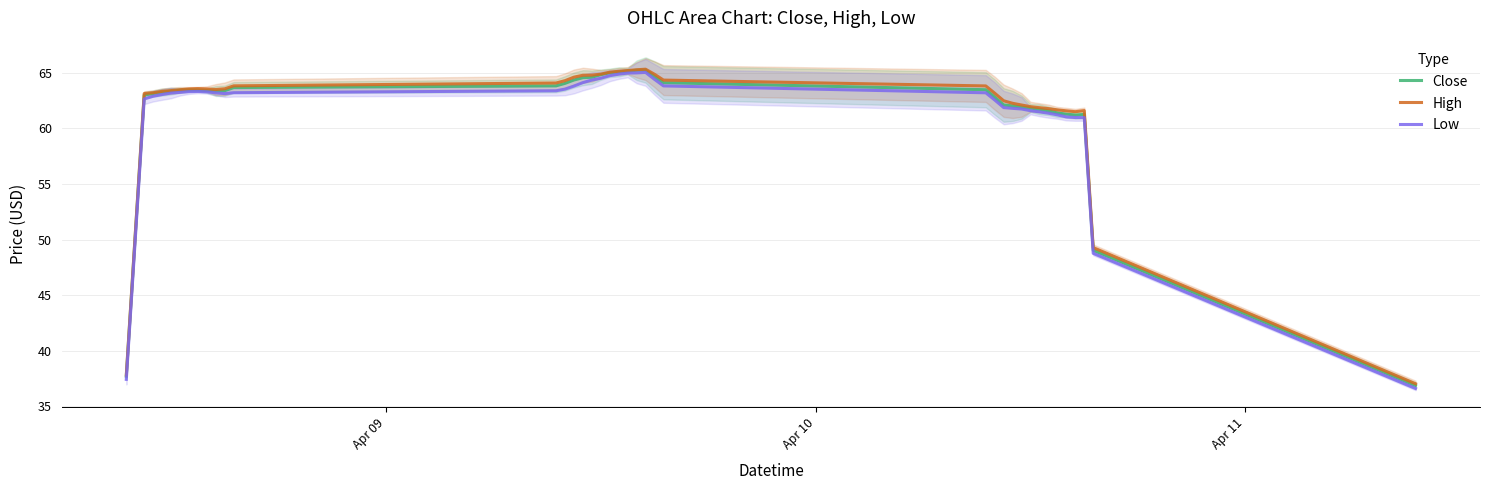

At how many categories does at least one series exceed 63?

26